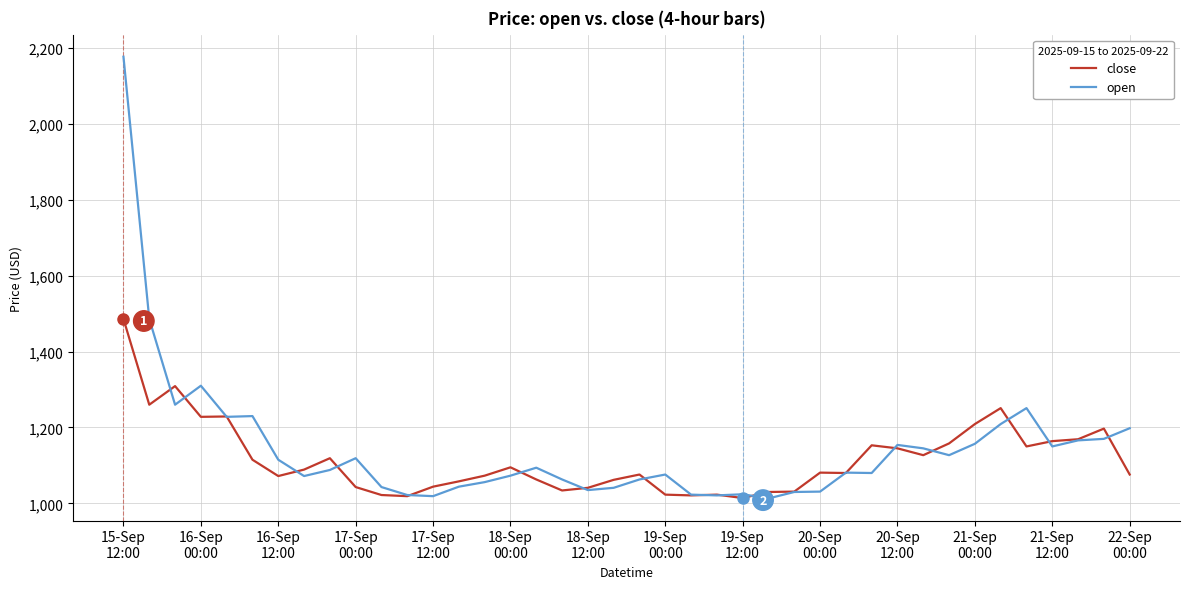

In close, how many points are lower than both neighbors (excluding endpoints)?

10